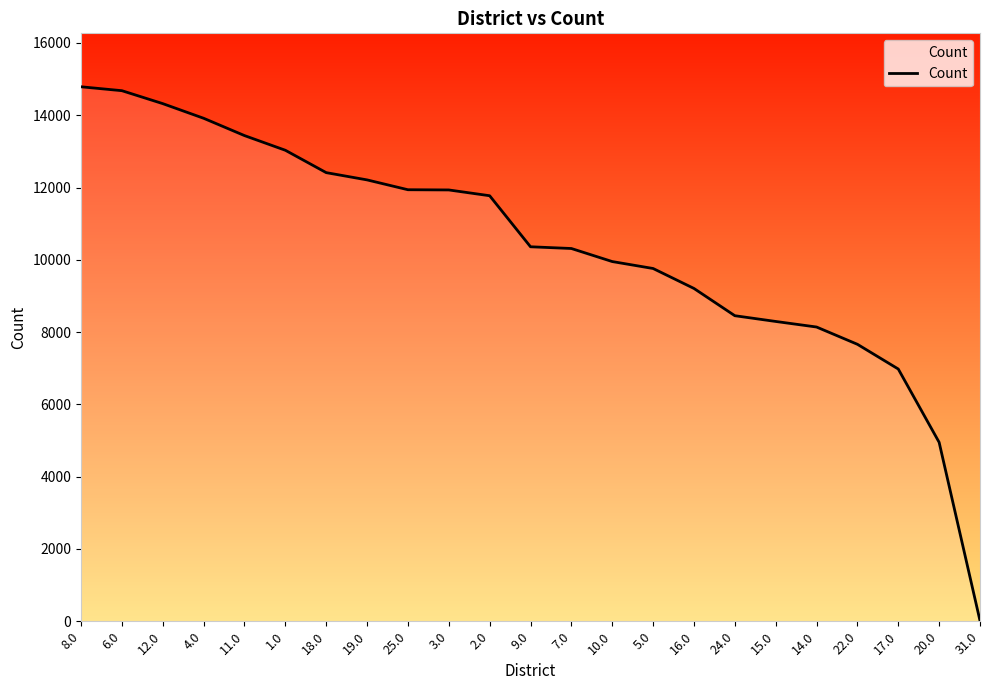

The value at 10.0 is 3916. True or false?

False